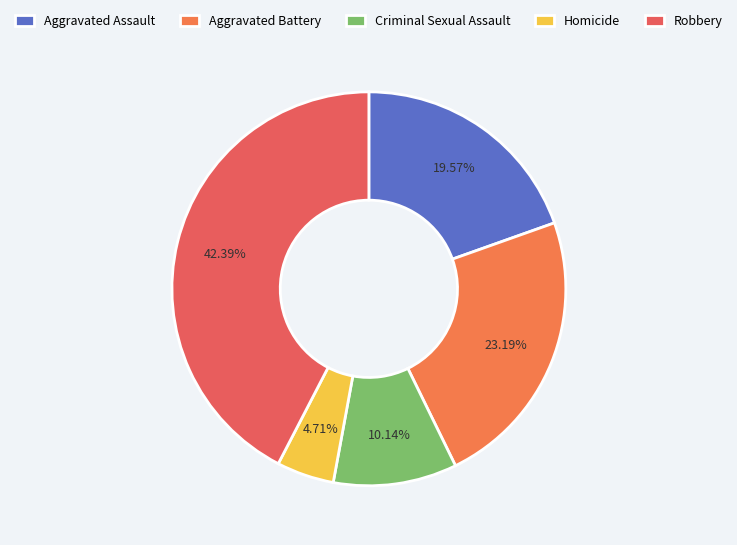

Between Aggravated Battery and Criminal Sexual Assault, which is larger?

Aggravated Battery